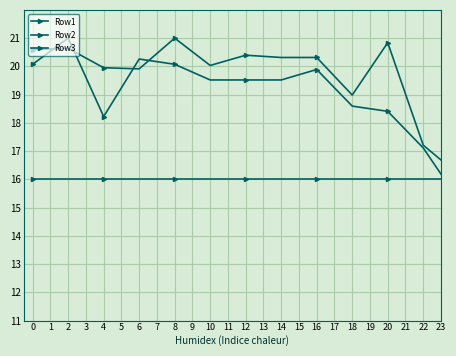

Between which two adjacent categories do Row1 and Row2 first intersect?

0 and 2